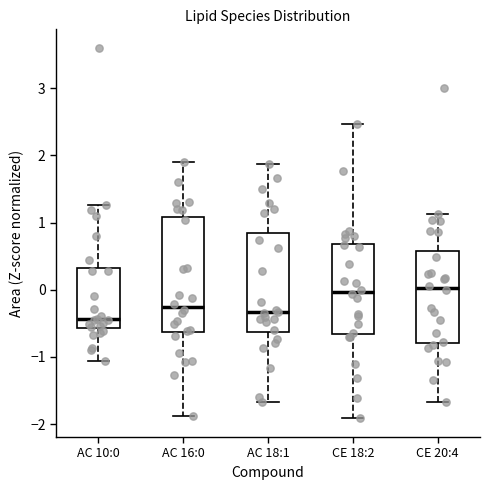

Where does the upper whisker of the box for CE 18:2 end on the y-axis? The values are not printed on the chart, so give them approximately, as read against the axis.

2.5